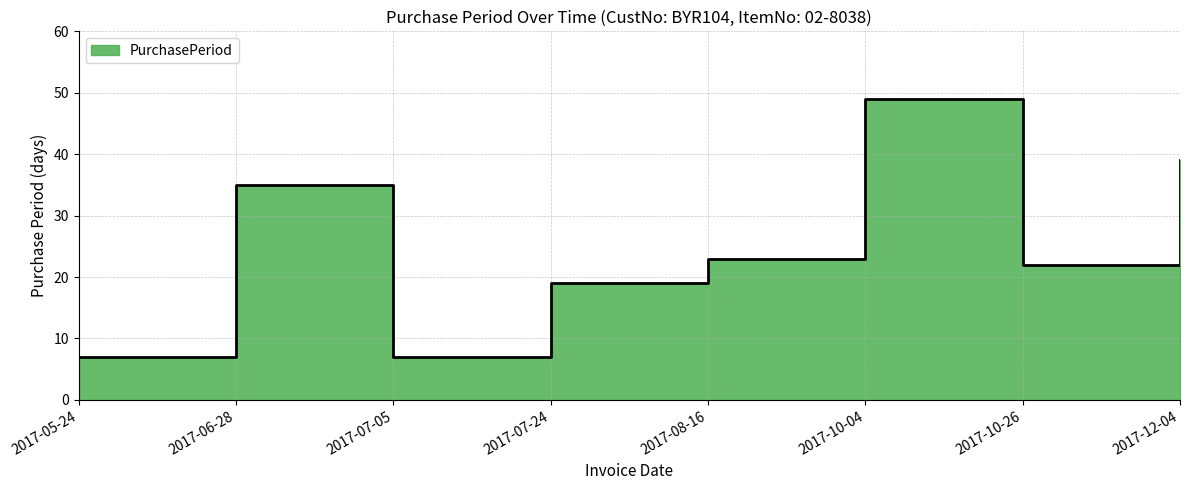

What is the difference between the values at 2017-12-04 and 2017-08-16?

16